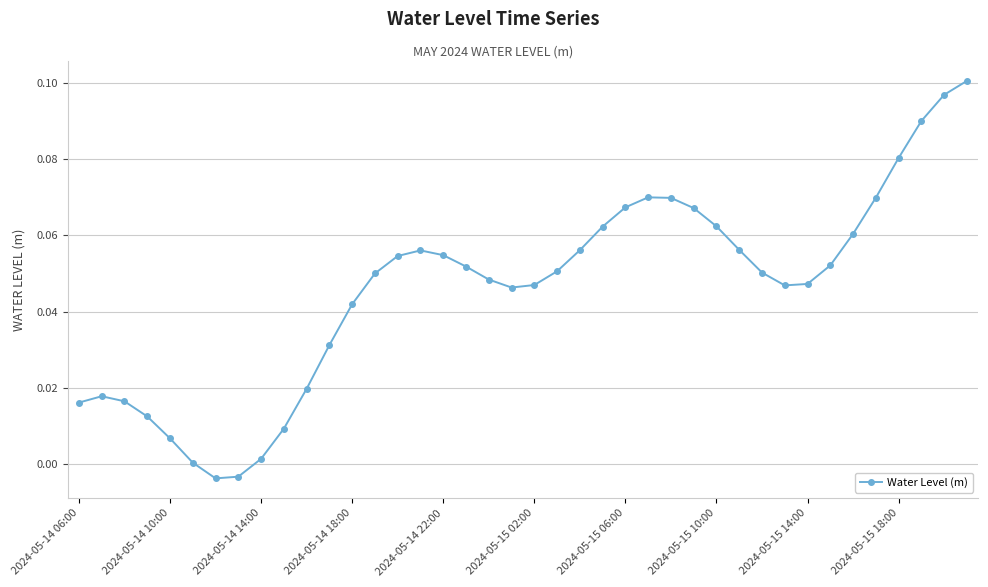

What is the sum of all values?

1.8